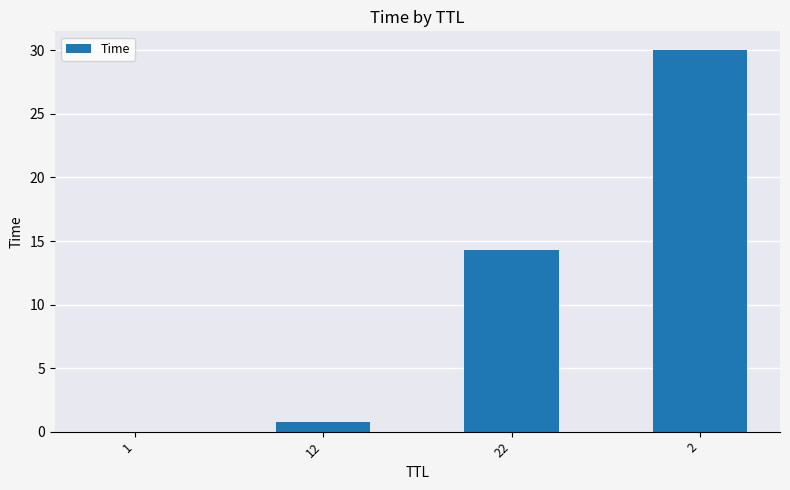

Where does the data first go above 14?

22